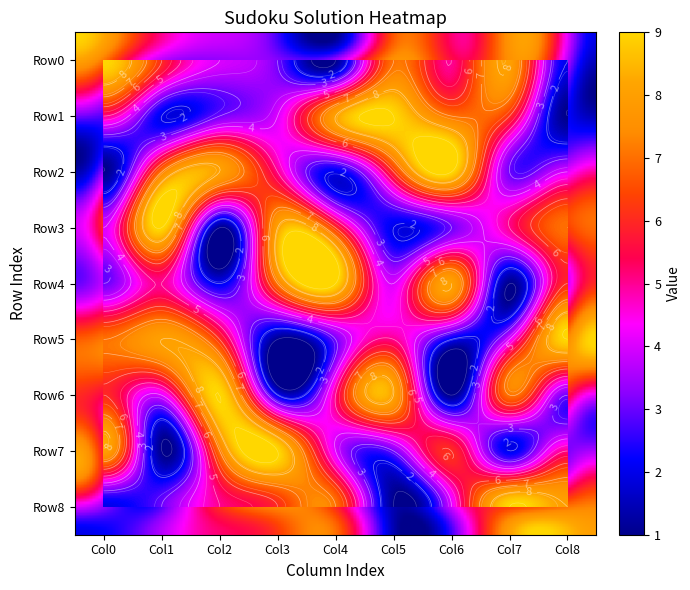

At which label does Row6 reach its peak?

2